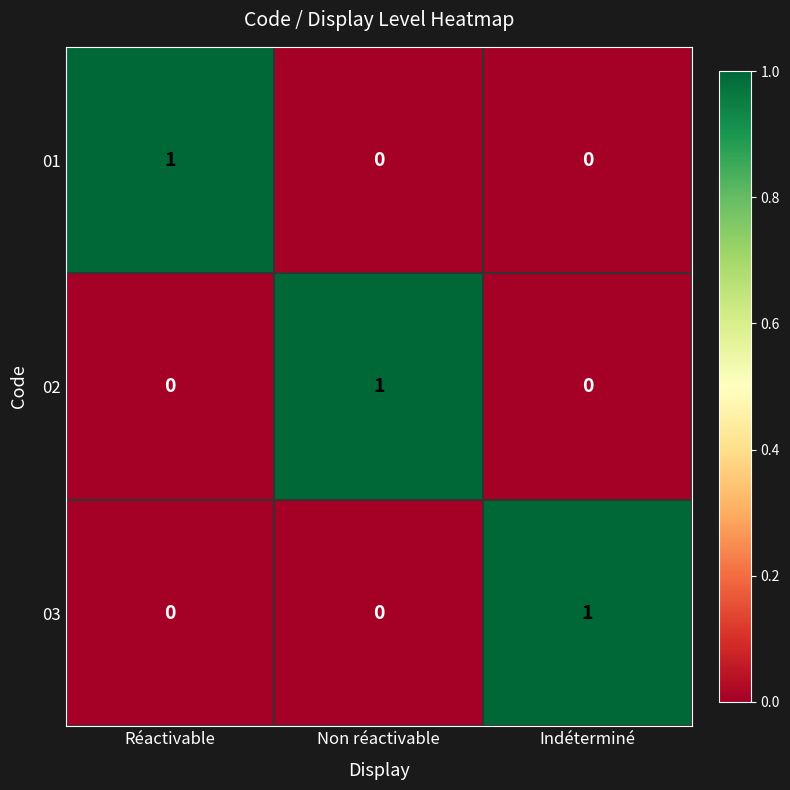

Is it true that 02 equals 0 at Indéterminé?

True